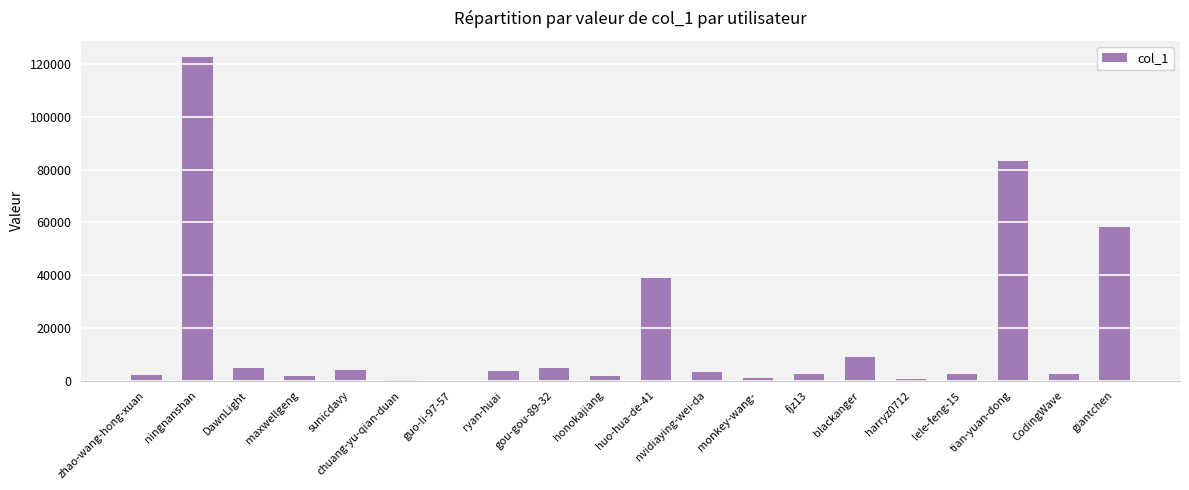

Does the chart contain stacked bars?

No